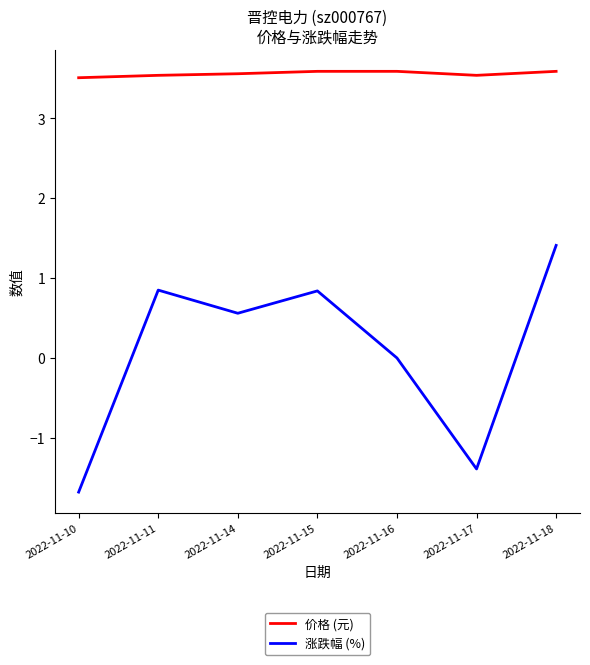

What is the maximum value shown in the chart?

3.6